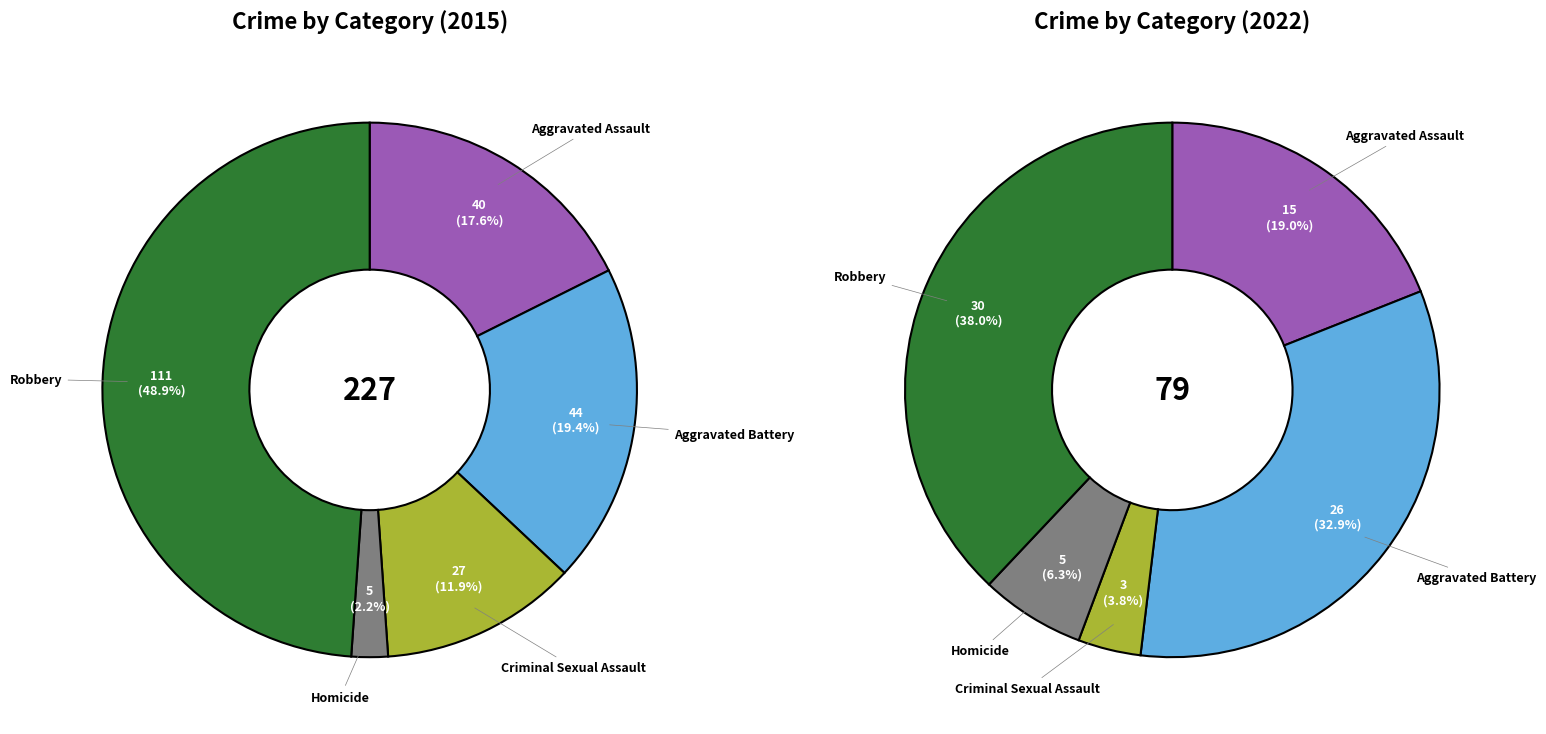

How many segments does this pie chart have?

5